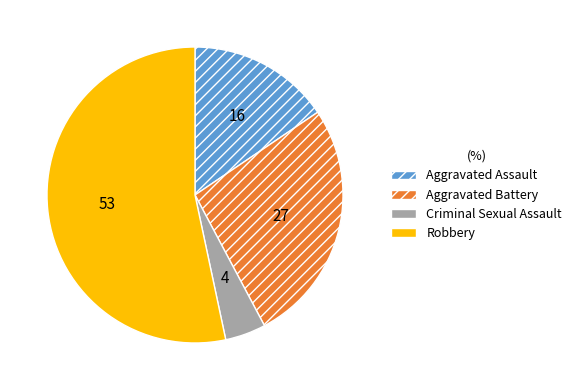

Which category has the biggest portion of the pie?

Robbery